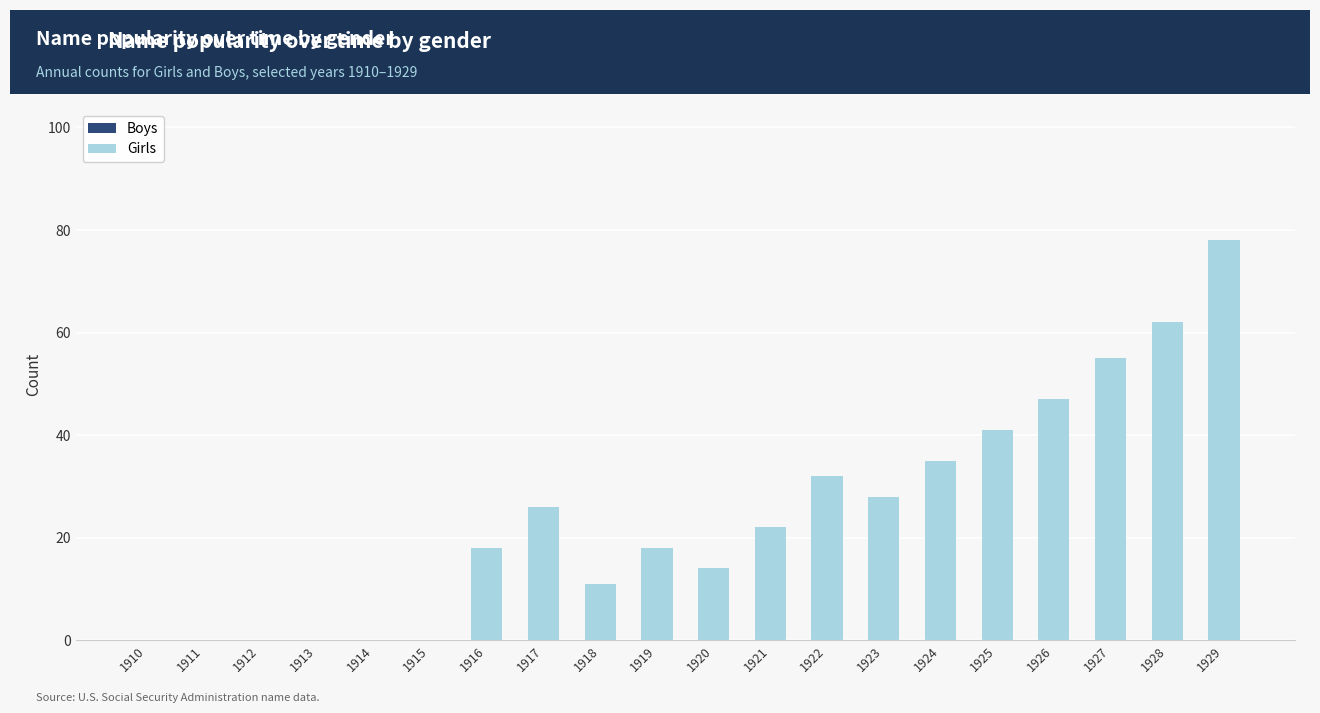

What is the sum of the values at 1927 and 1928?

117